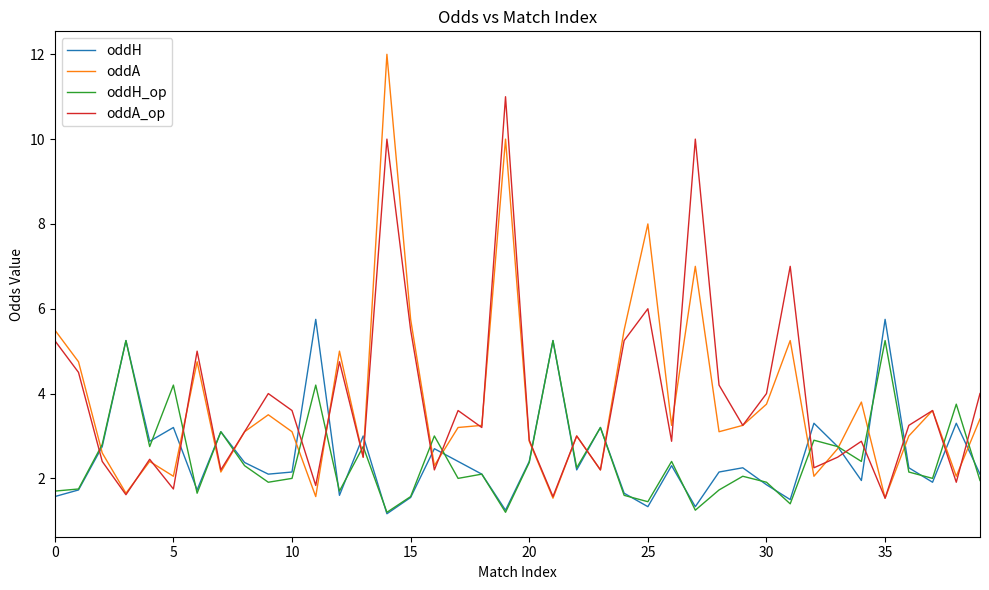

Does the chart have visible grid lines?

No